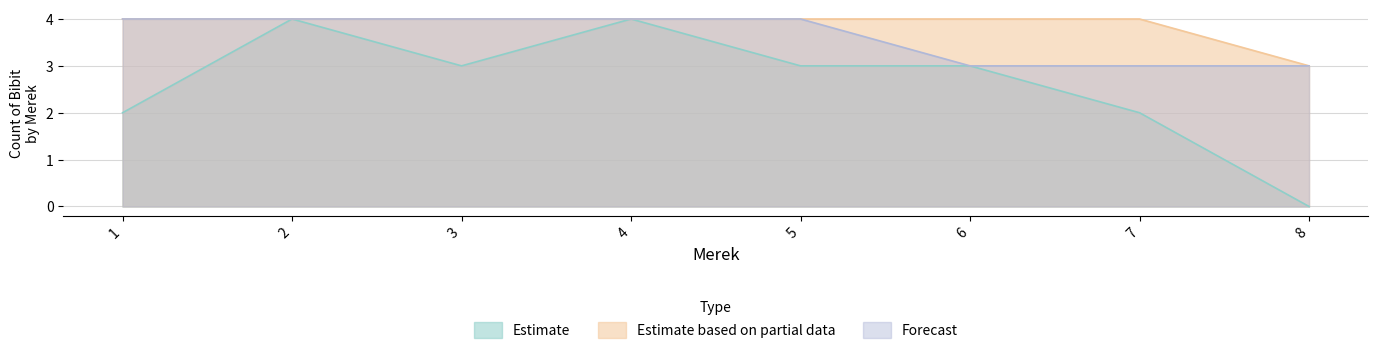

True or false: Estimate and Forecast intersect in this chart.

False